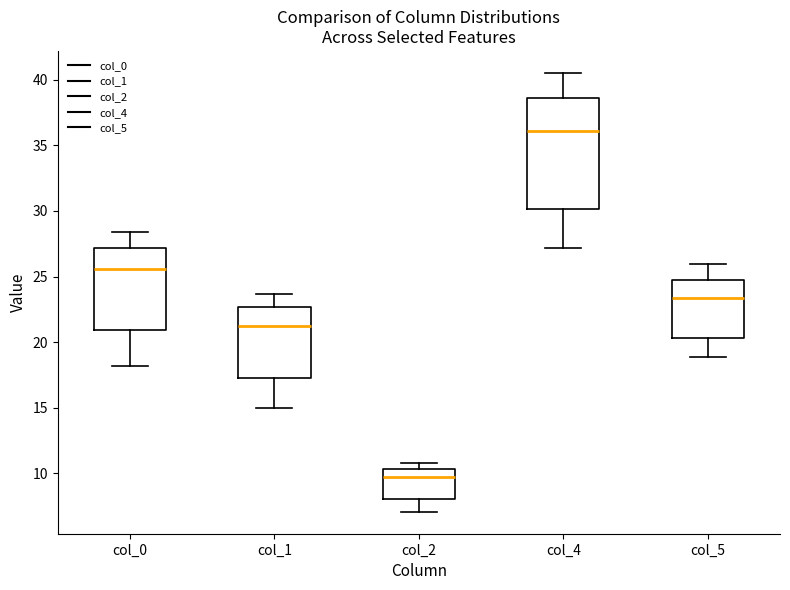

Which box is the tallest, from its lower edge to its upper edge?

col_4